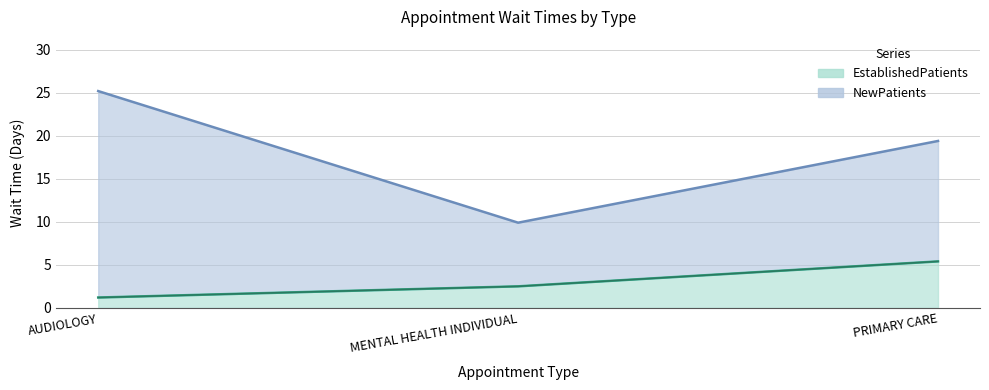

What is the label of the 3rd point from the right?

AUDIOLOGY